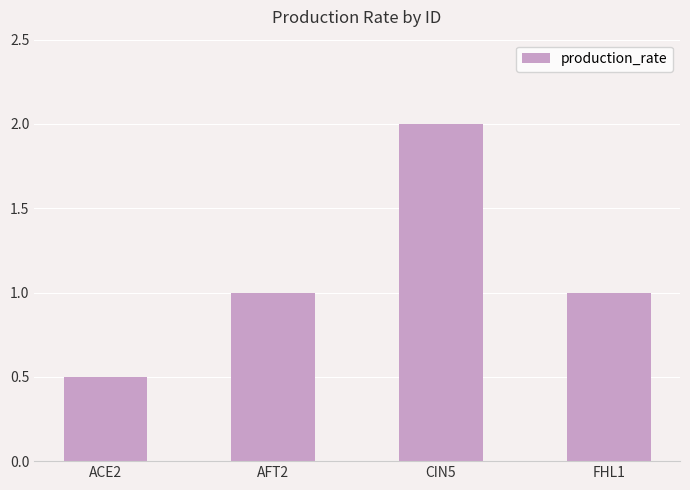

Count the number of categories in the chart.

4